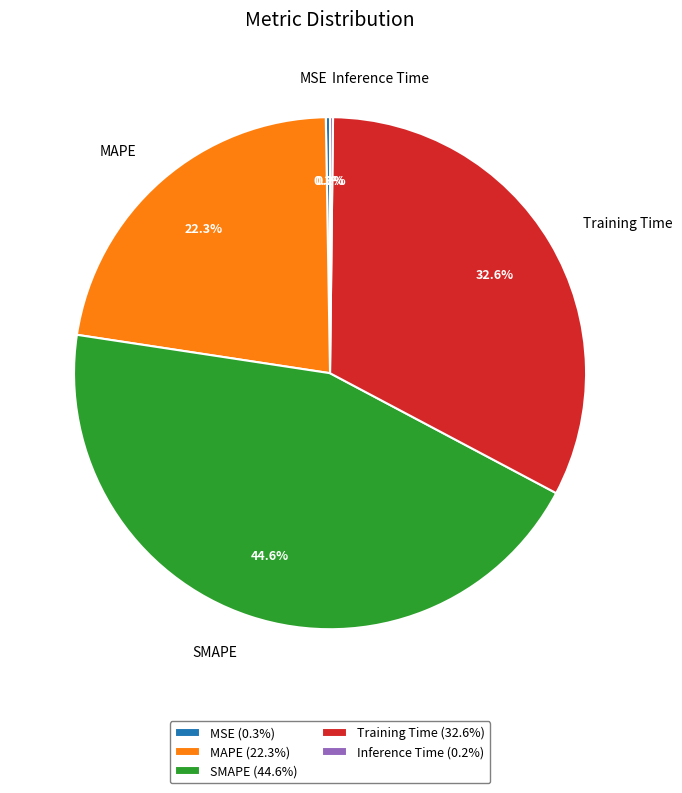

Do MAPE and Training Time together represent more than half of the pie?

Yes